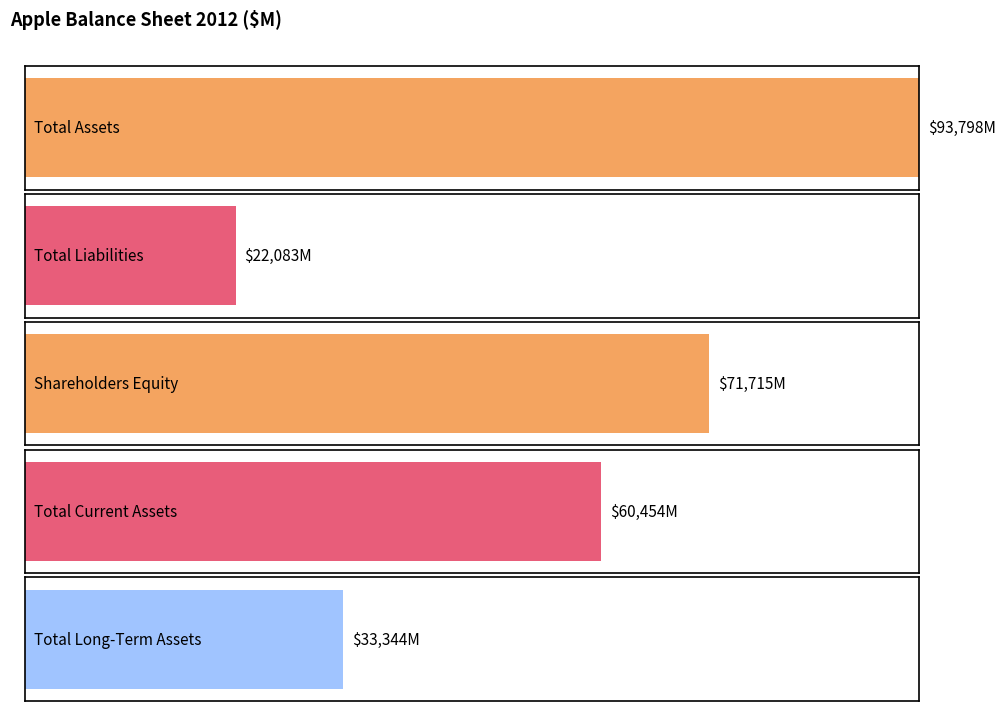

How many data points in Total Assets are above 72574?

1